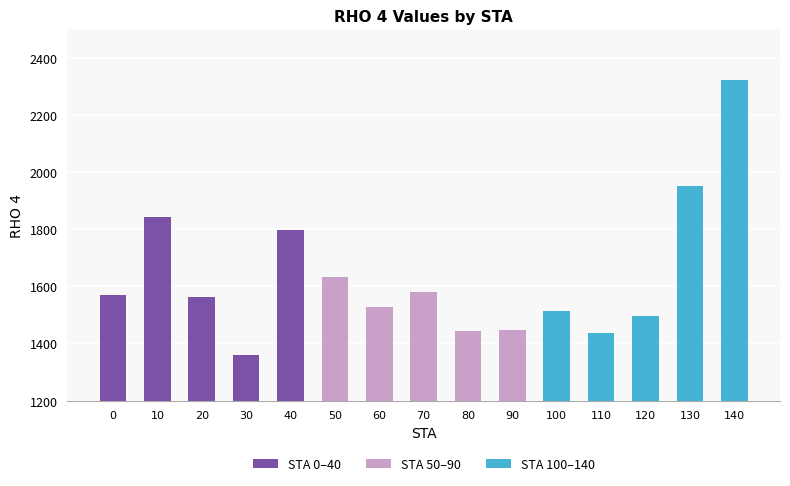

What is the value of the 8th bar from the left?

1579